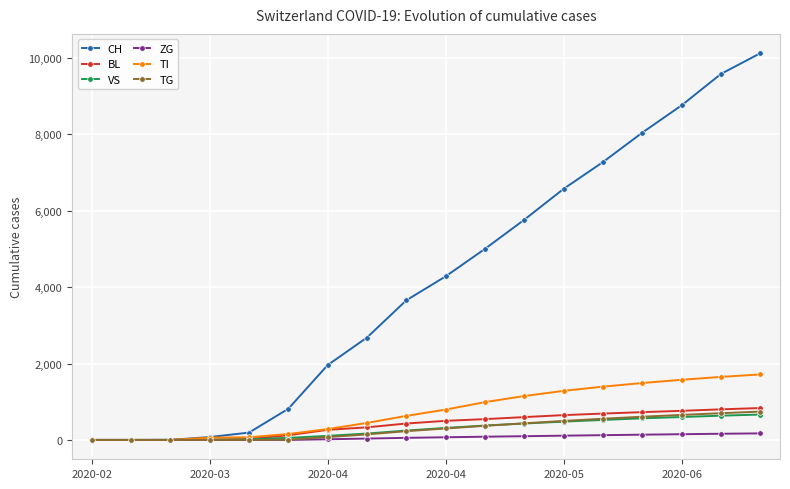

Which series has the widest spread of values?

CH